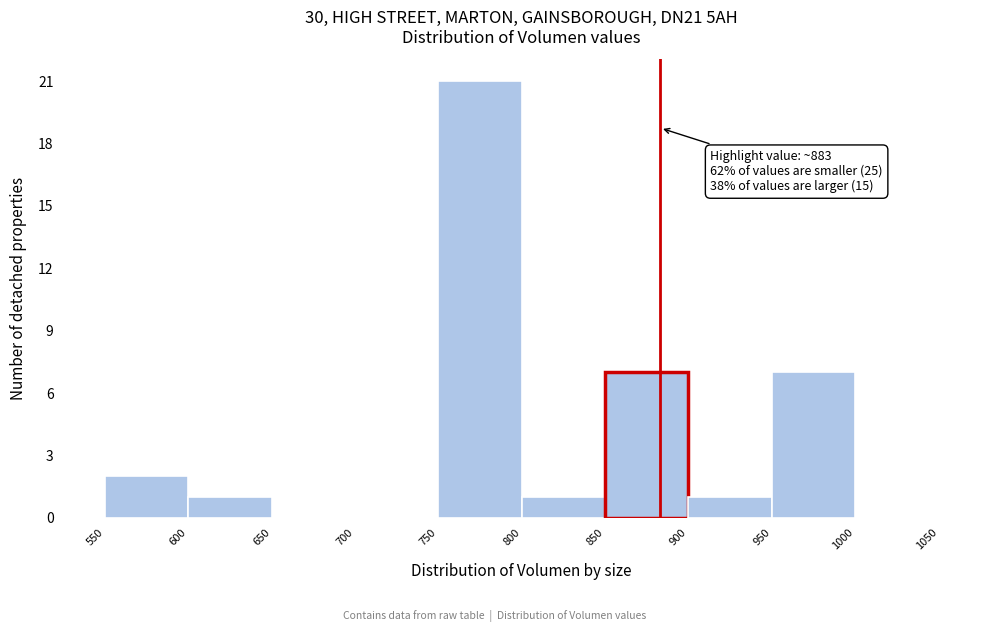

Which range on the x-axis has the tallest bar?

750 to 800